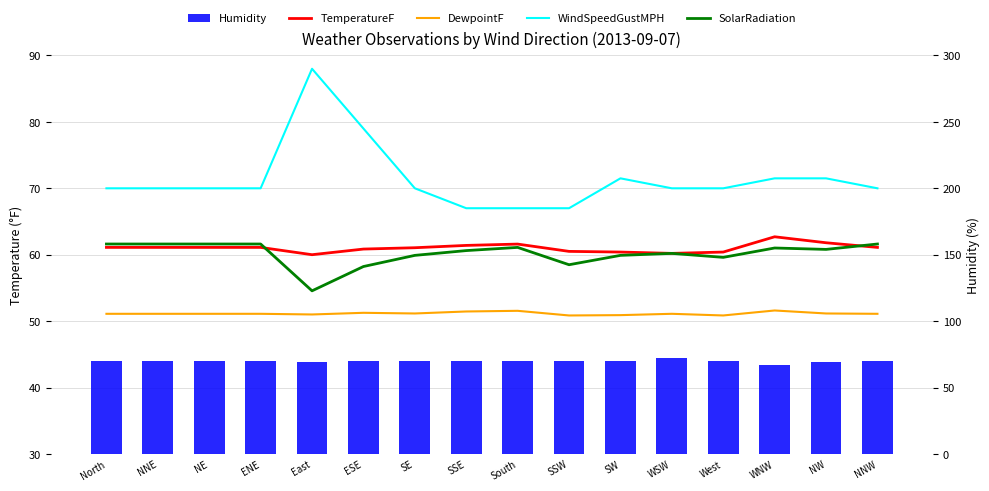

How many values in the SolarRadiation (scaled) series are below 60?

6